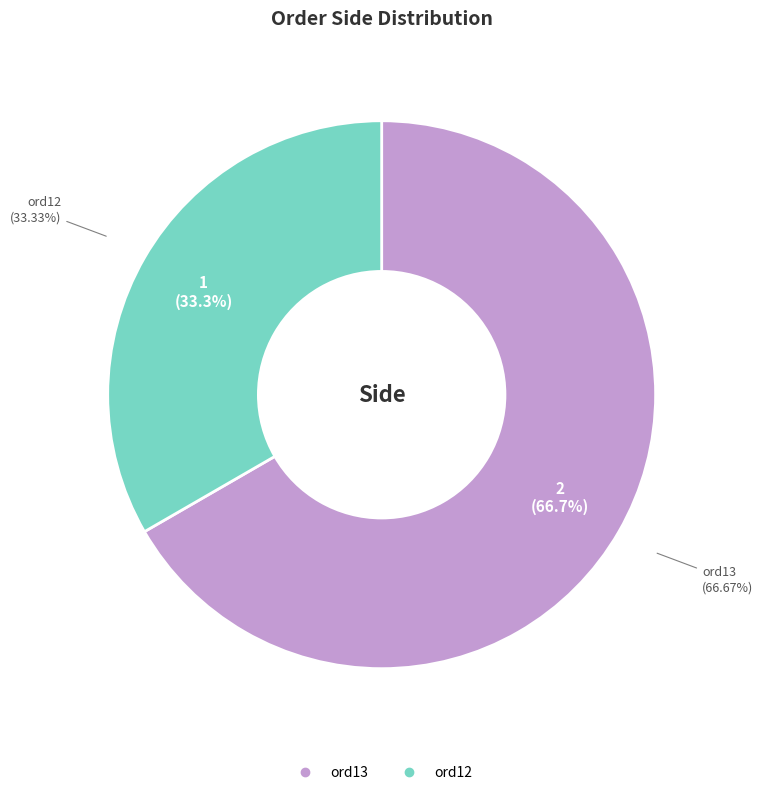

What is the majority slice?

ord13